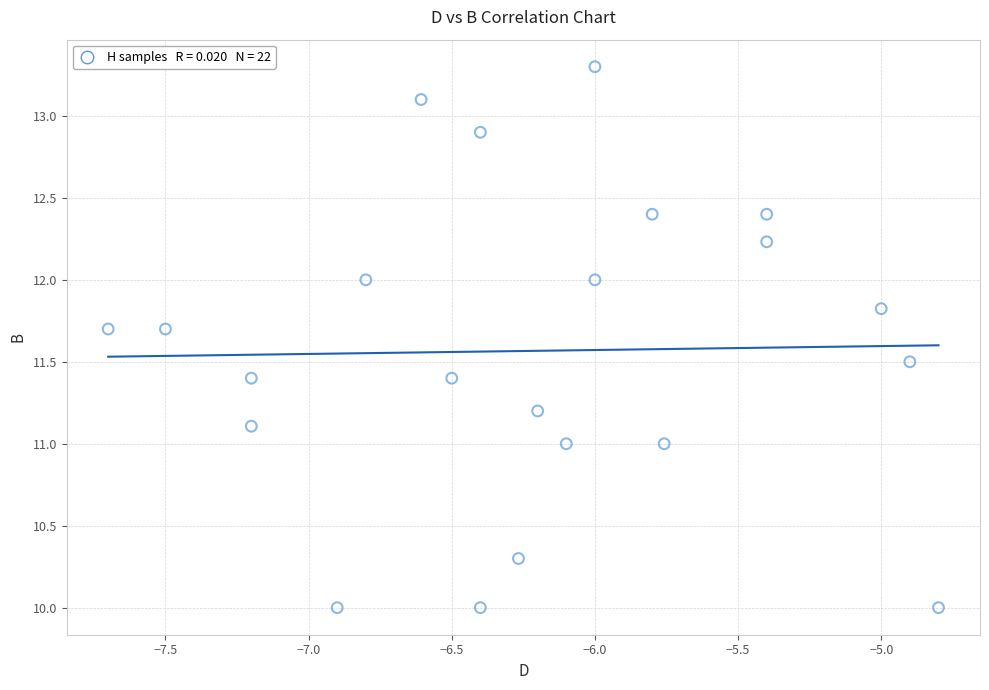

What is the range of Y values (max minus min)?

3.3